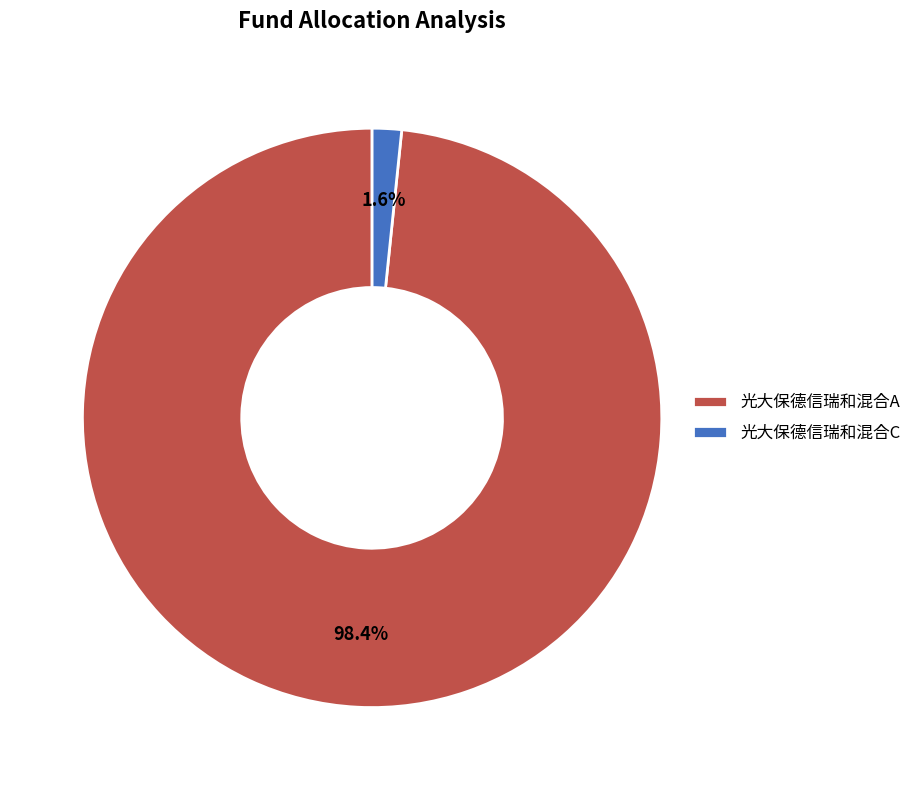

To the nearest percent, what portion does 光大保德信瑞和混合A represent?

98%